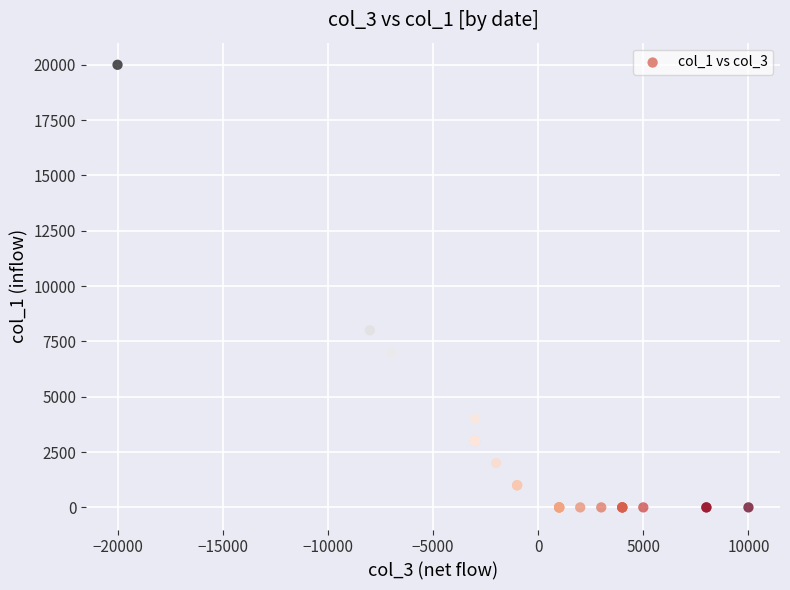

What Y value in the scatter plot is closest to 10000?

8000